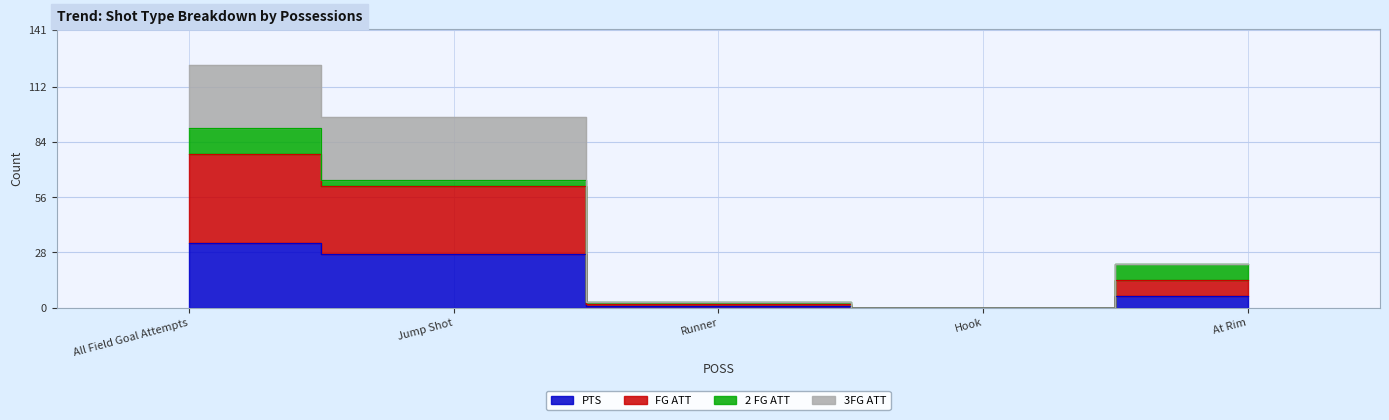

List the labels in order of FG ATT value, smallest first.

Hook, Runner, At Rim, Jump Shot, All Field Goal Attempts